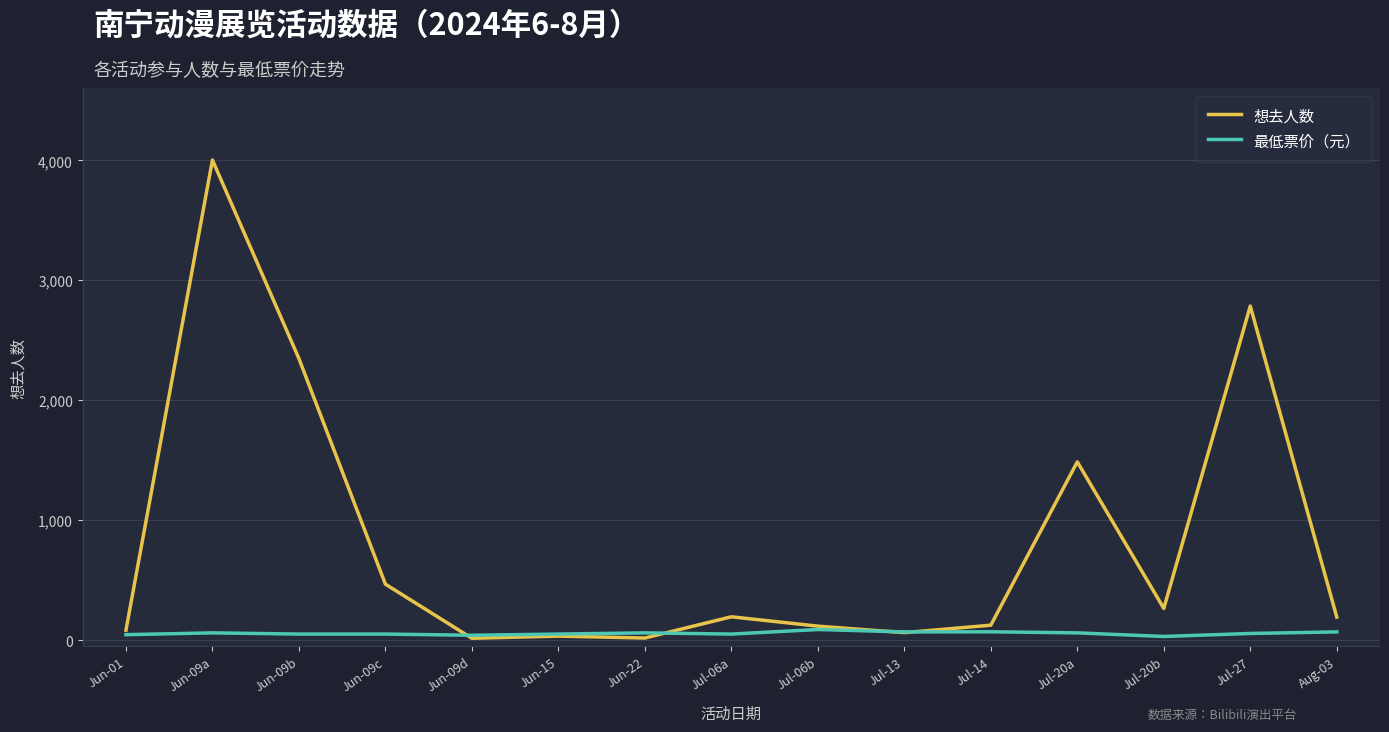

List the series in order of their peak value, lowest first.

最低票价（元）, 想去人数